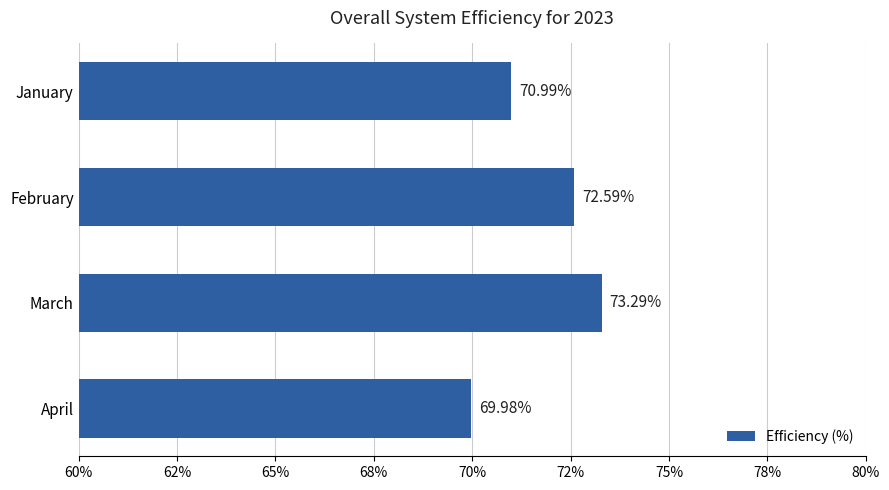

How many bars are there in total?

4